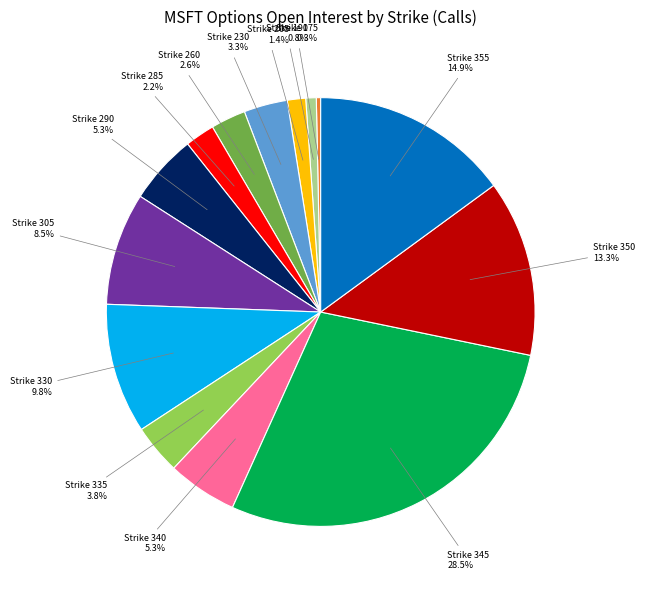

Does any single category account for the majority?

No